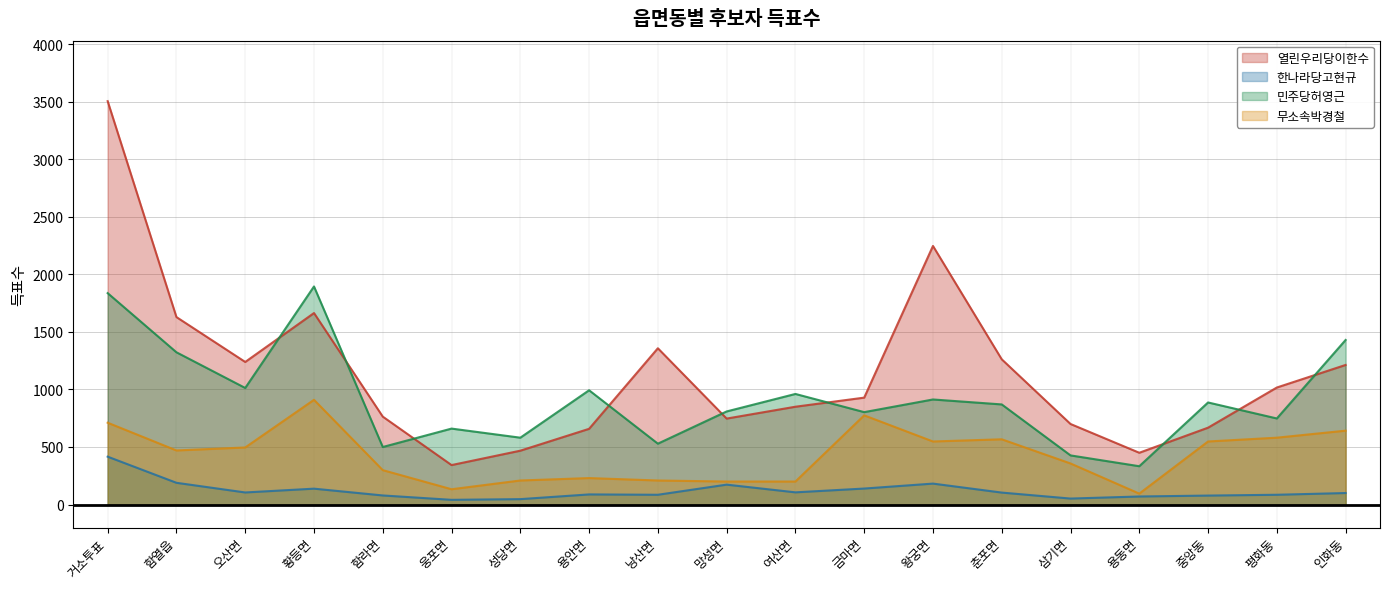

Is it true that 한나라당고현규 equals 107 at 함라면?

False